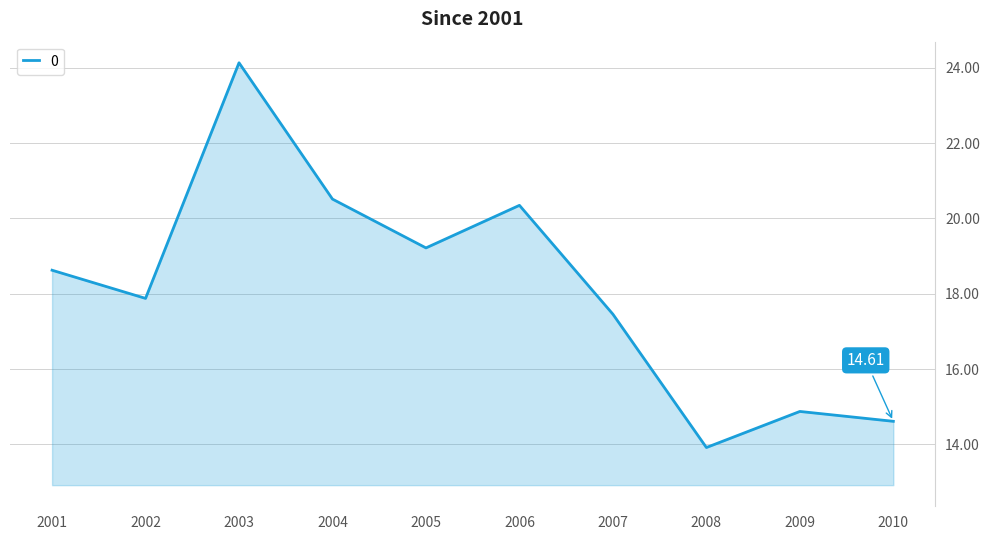

What is the difference between the values at 2009 and 2007?

2.6